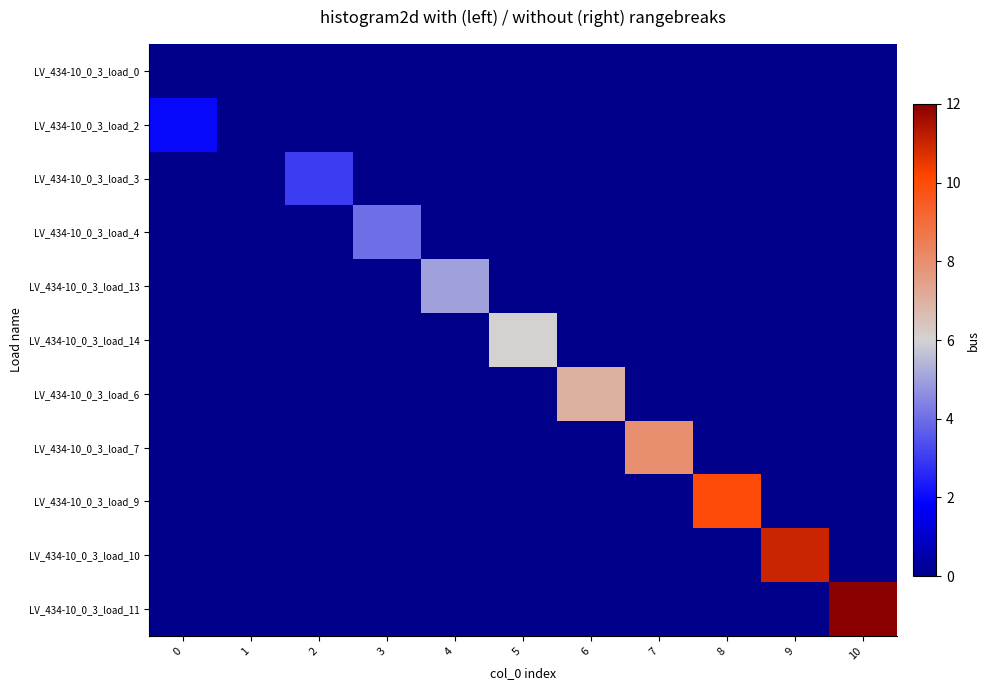

Which category has the highest value across all series?

10